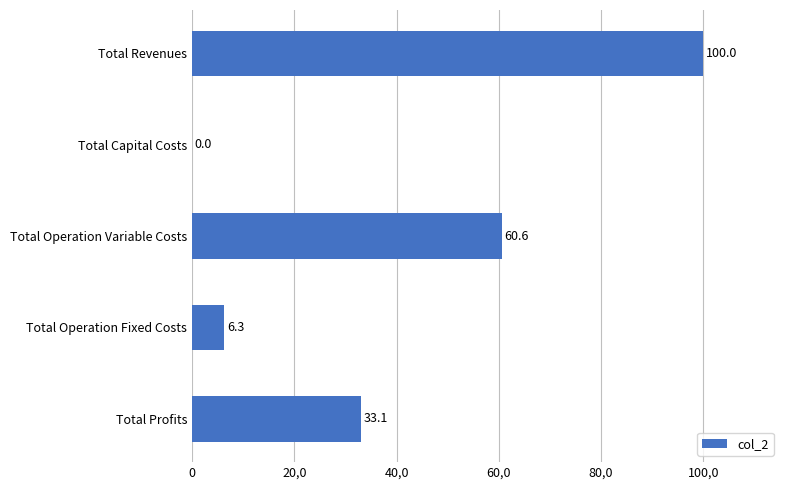

Does the chart contain any negative values?

No